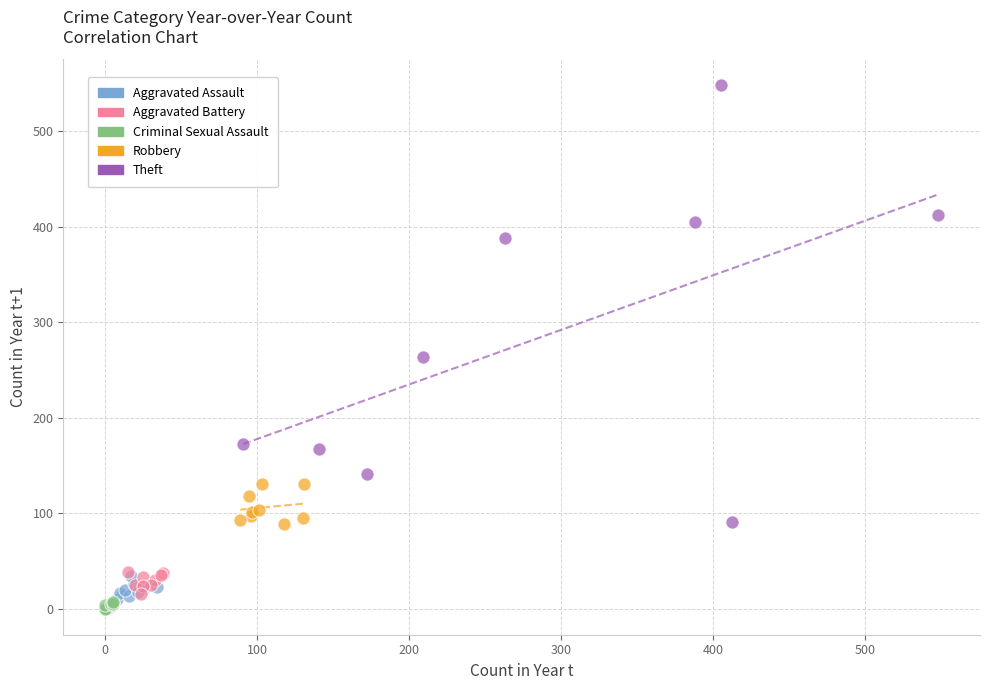

Which series has the widest spread of Y values?

Theft